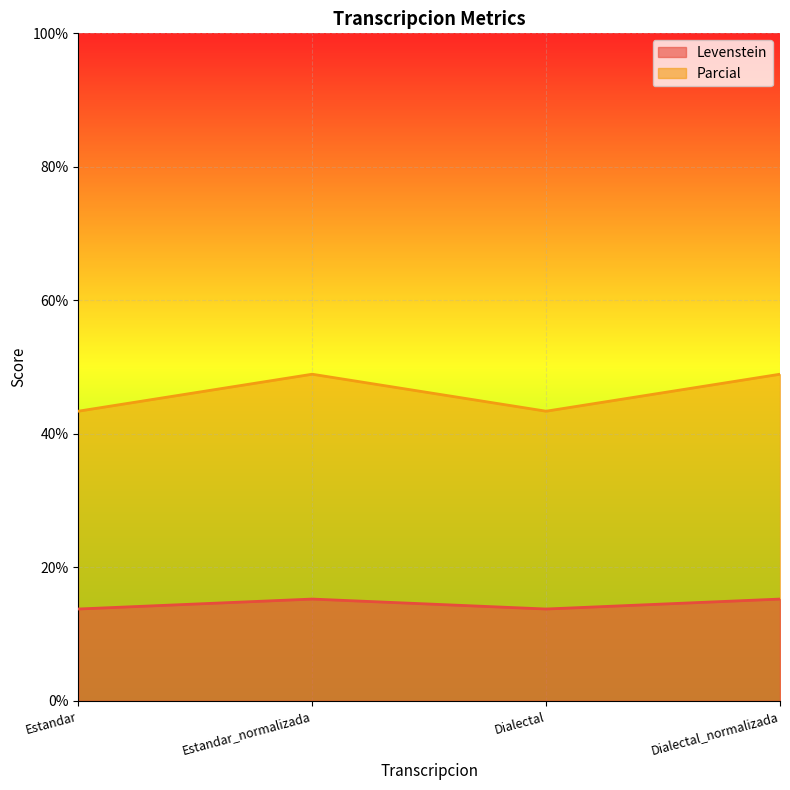

How many lines are shown in the chart?

2